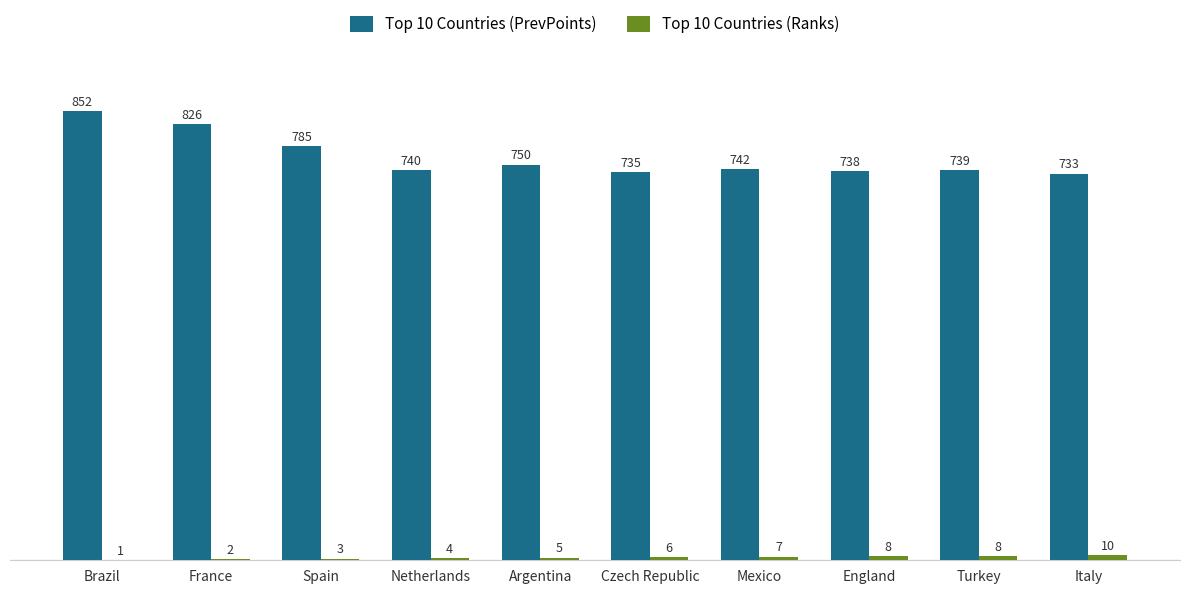

Are the bars grouped side by side (vs. stacked)?

Yes